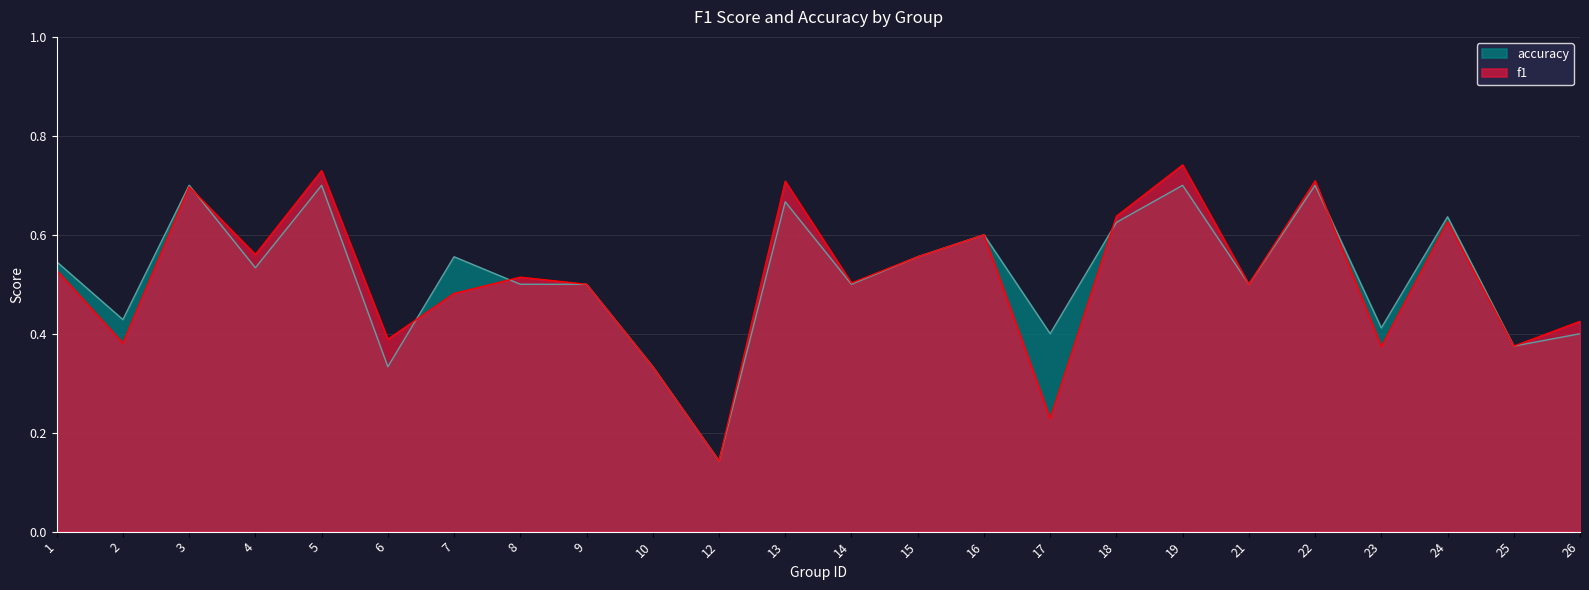

List the labels in order of f1 value, smallest first.

12, 17, 10, 23, 25, 2, 6, 26, 7, 9, 21, 14, 8, 1, 15, 4, 16, 24, 18, 3, 13, 22, 5, 19